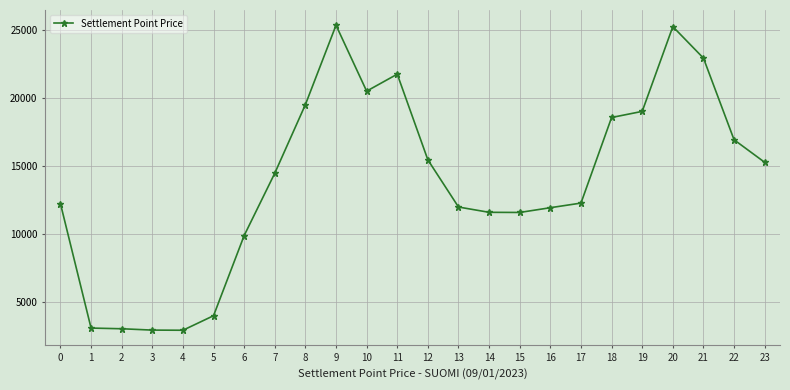

Is this an area chart (filled region under the line)?

No